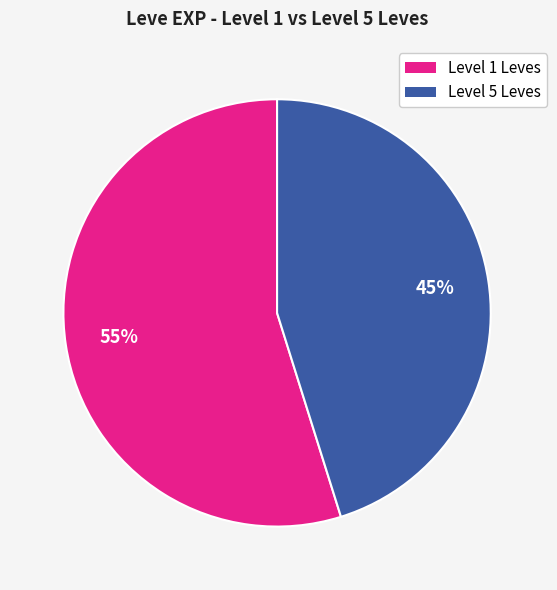

To the nearest percent, what is the average slice percentage?

50%